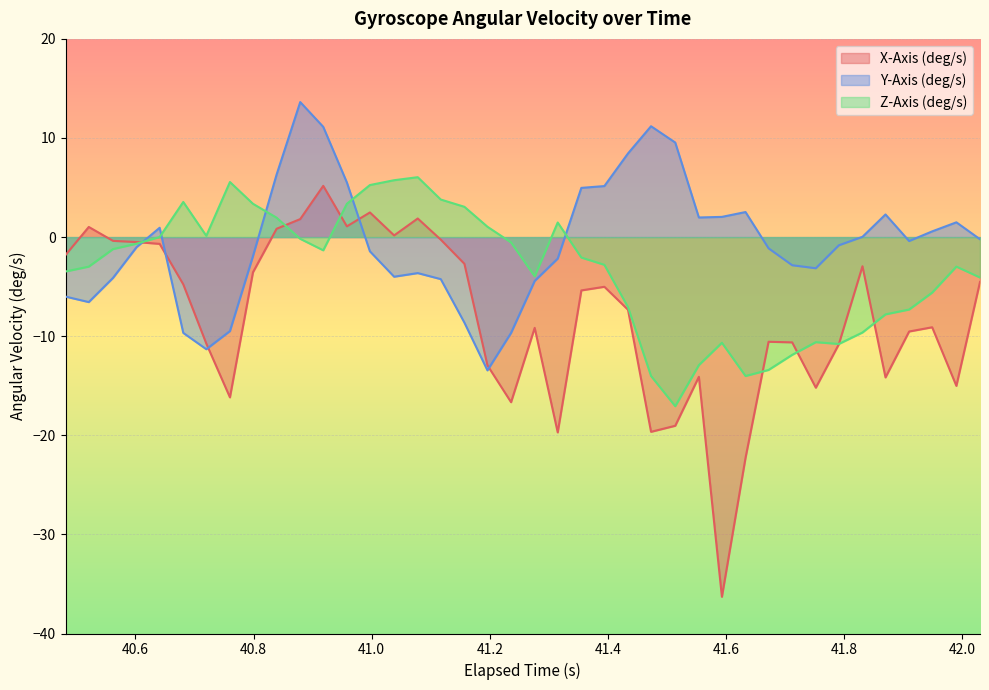

What is the sum of all Z-Axis (deg/s) values?

-134.7